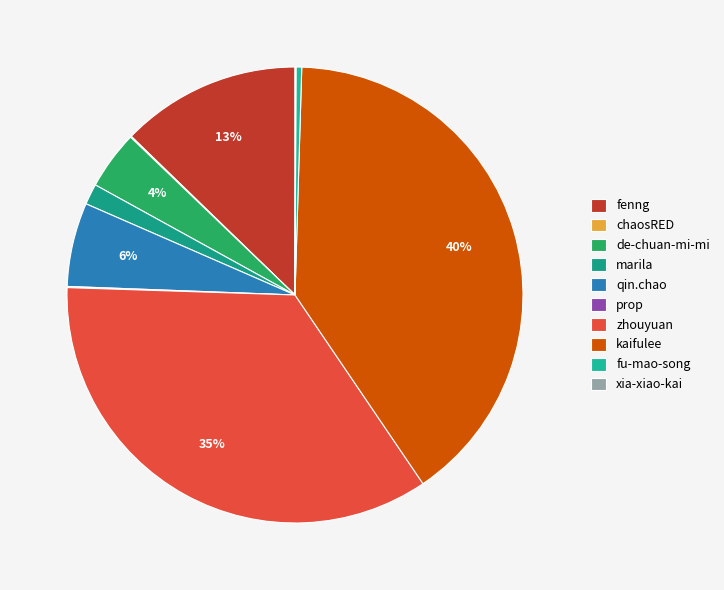

What percentage is NOT represented by prop?

99.9%